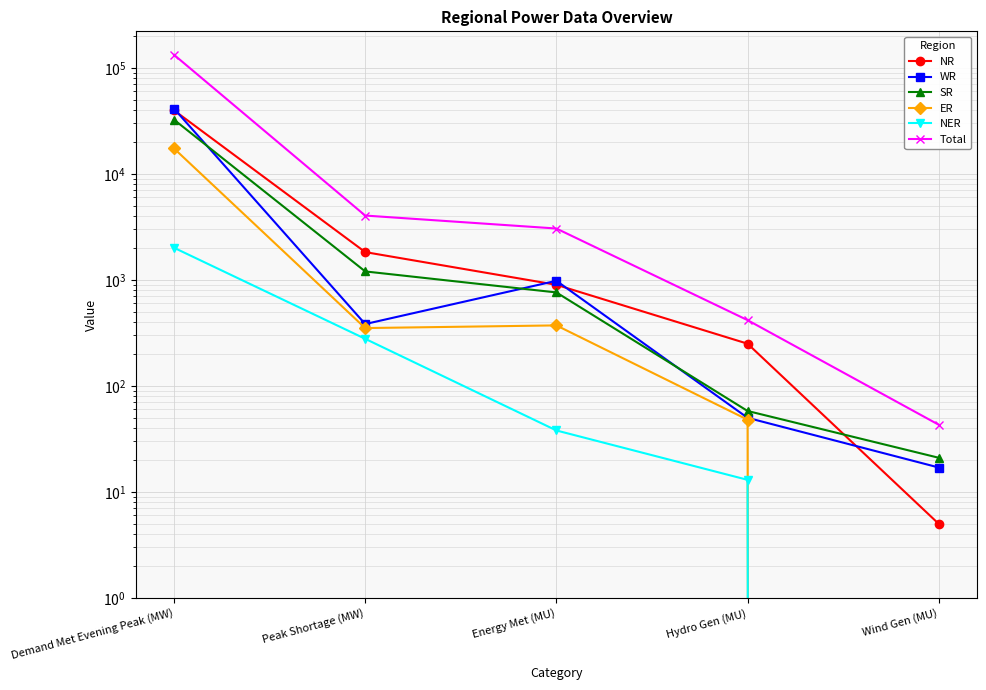

Which series has the largest total across all categories?

Total